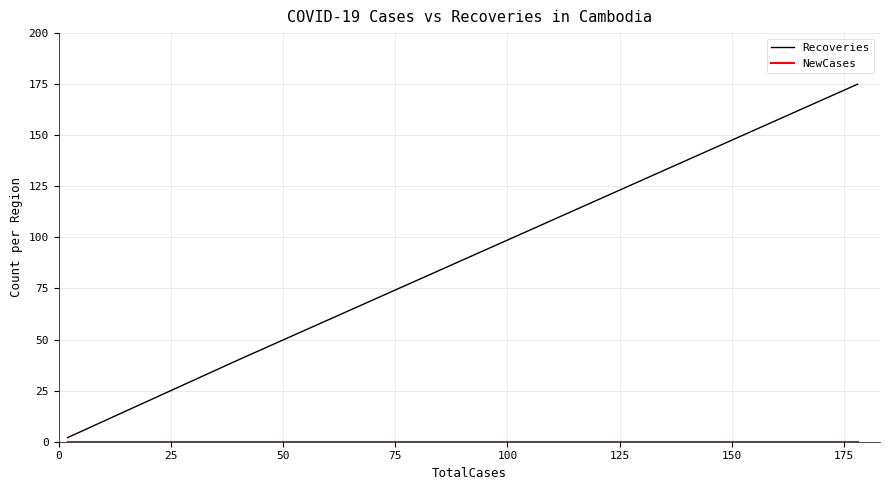

Is it true that Recoveries equals 4 at 9?

False